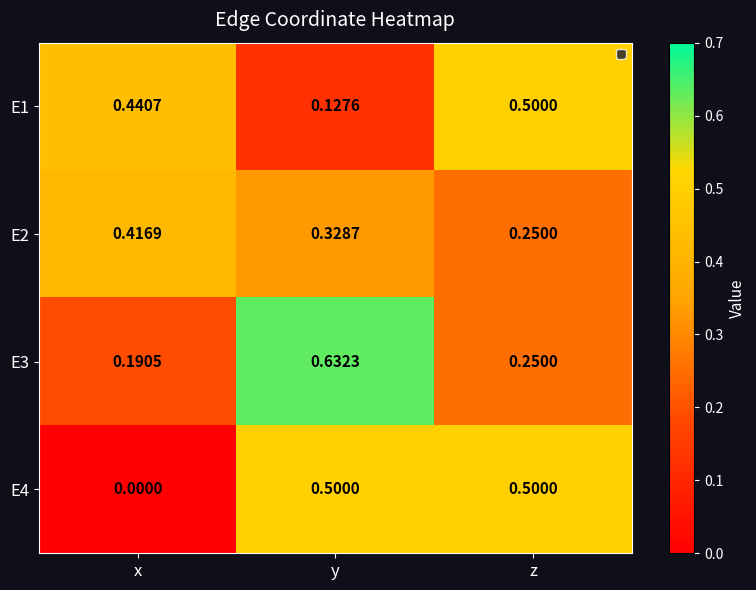

At how many categories does at least one series exceed 0?

3